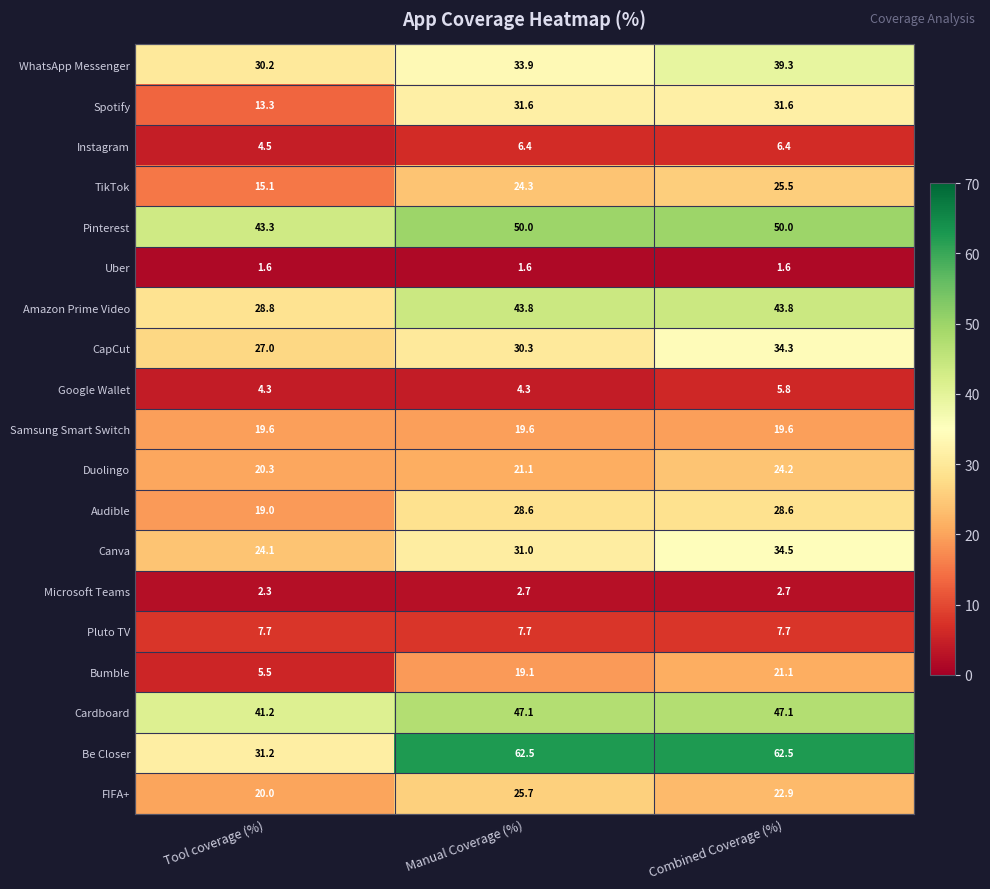

How many distinct data groups are displayed?

19